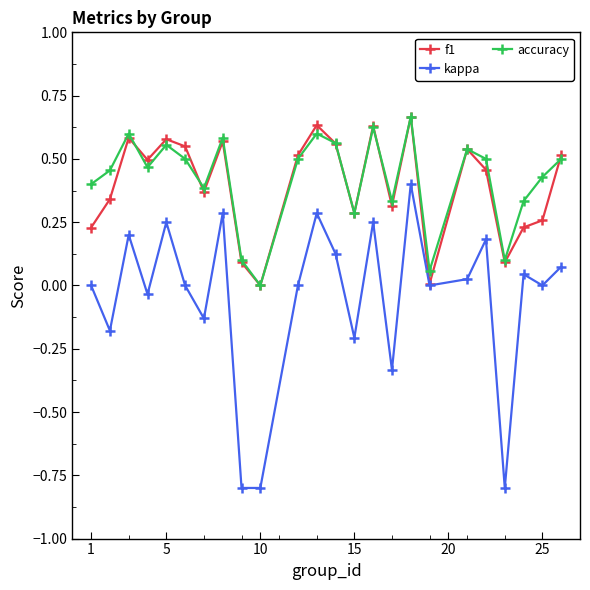

True or false: accuracy and kappa cross at least once.

False